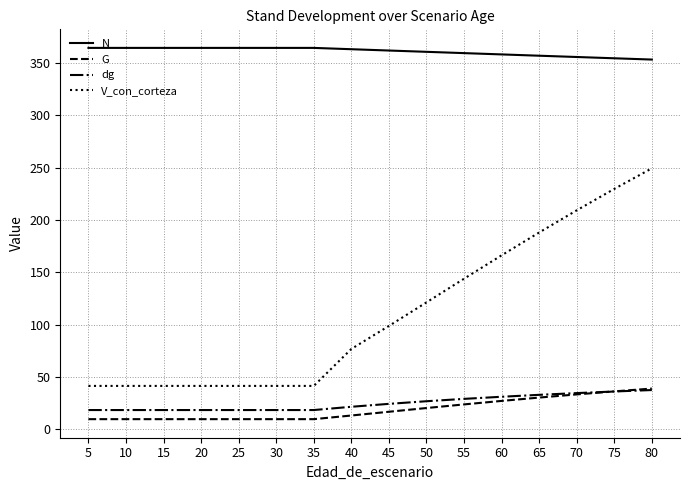

Is the value of V_con_corteza at 65 greater than the value of dg at 30?

Yes